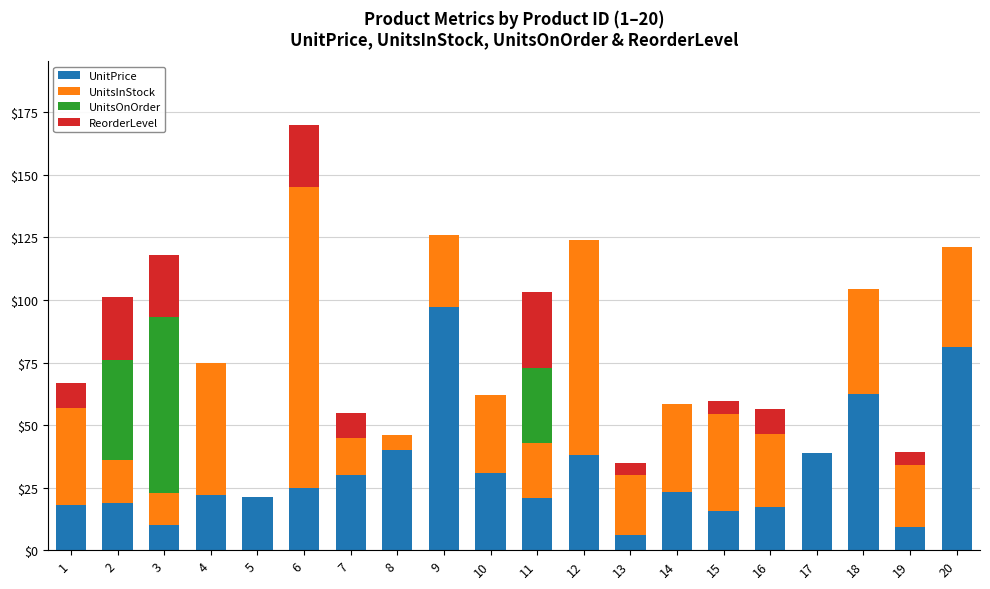

At which category is the sum across all series the highest?

6